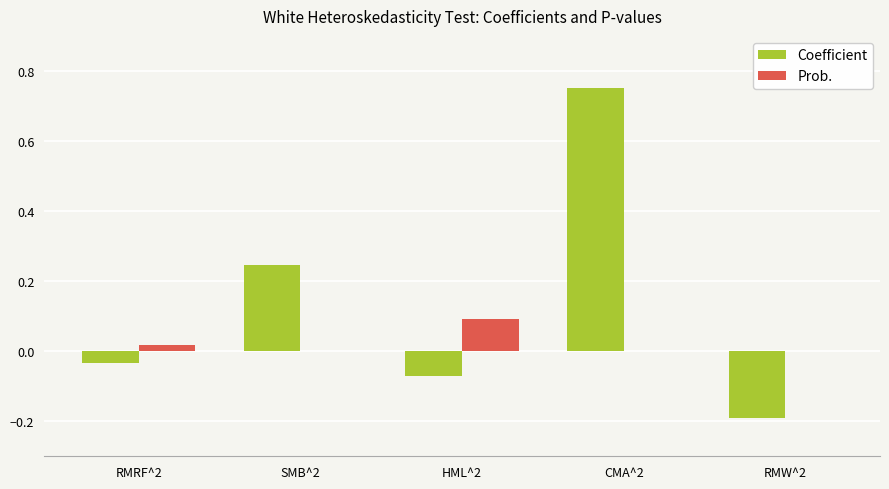

Is the value of Coefficient at RMRF^2 greater than the value of Prob. at CMA^2?

No